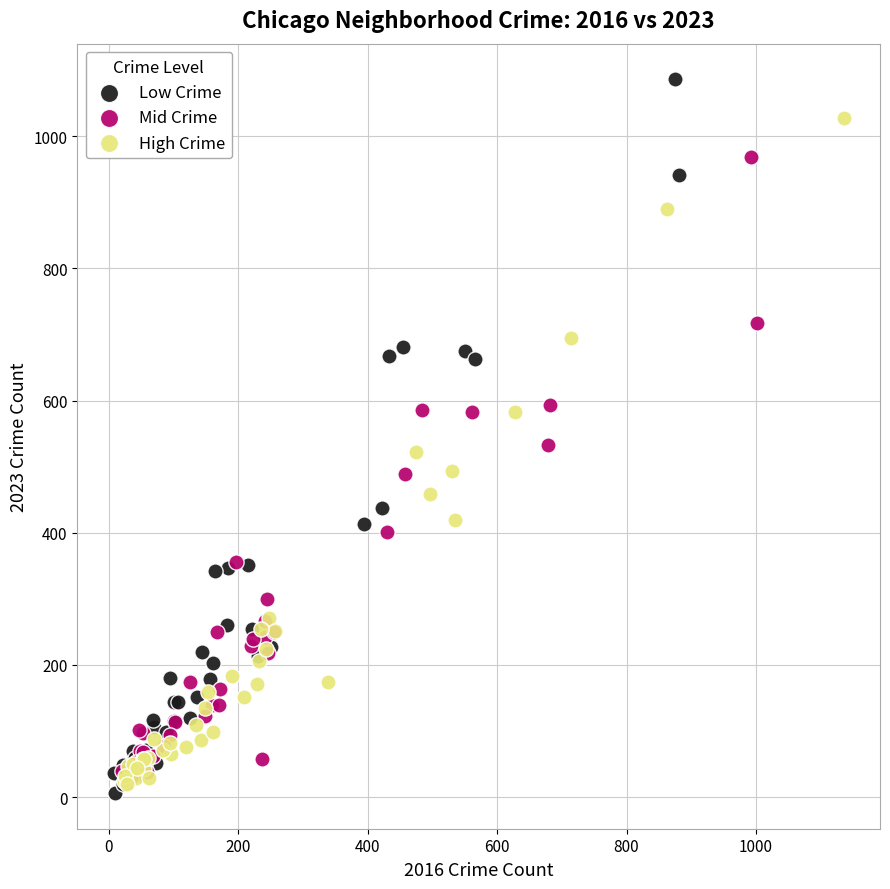

Which series reaches the minimum Y coordinate?

Low Crime